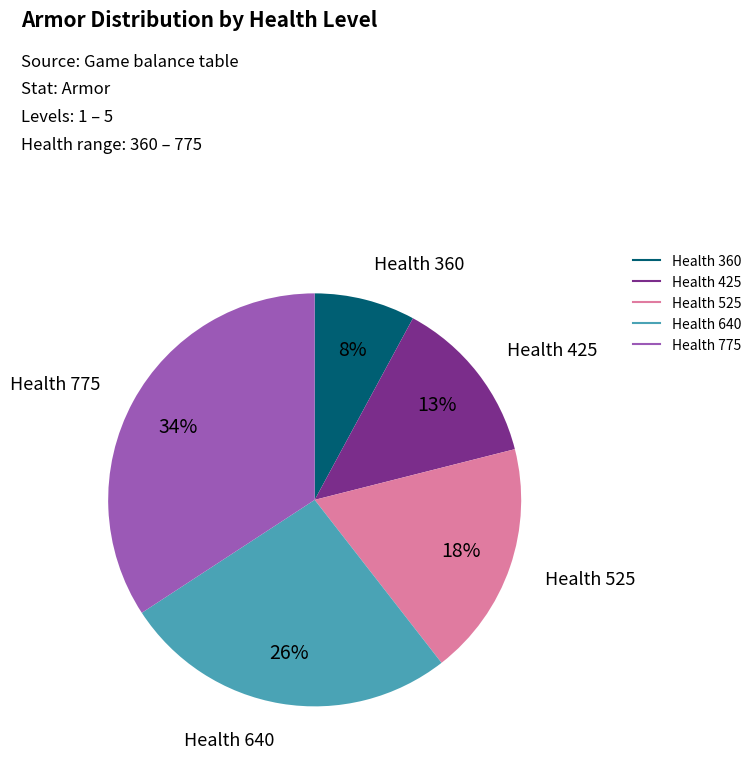

To the nearest percent, what is the average slice percentage?

20%